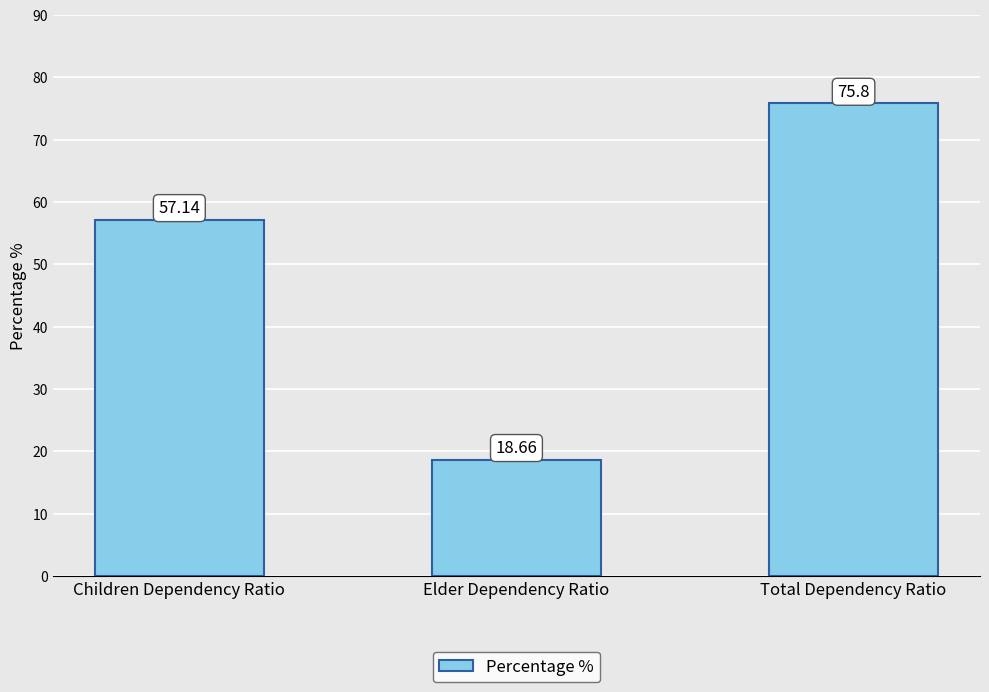

Between Elder Dependency Ratio and Total Dependency Ratio, which is larger?

Total Dependency Ratio